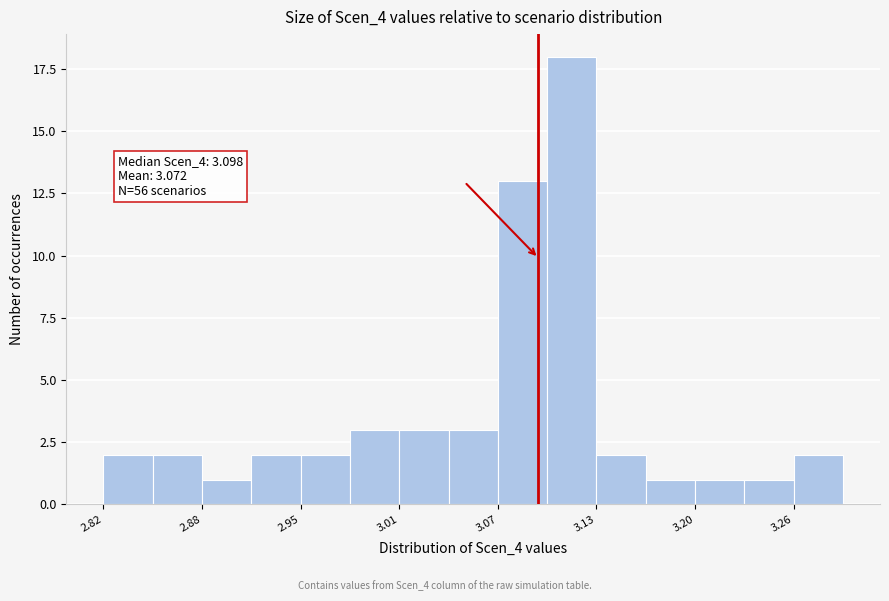

Read against the x-axis, roughly where is the centre of the tallest bar?

3.12